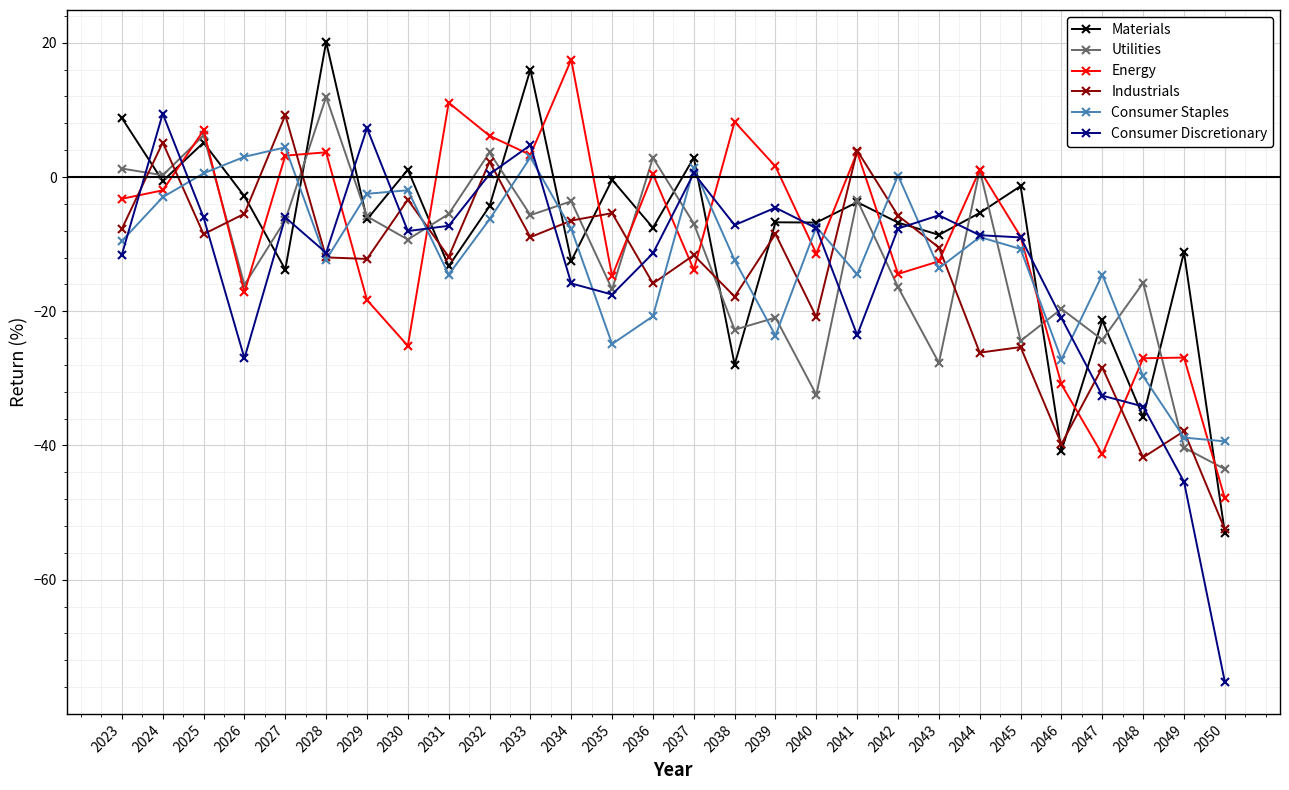

Which series has the widest spread of values?

Consumer Discretionary